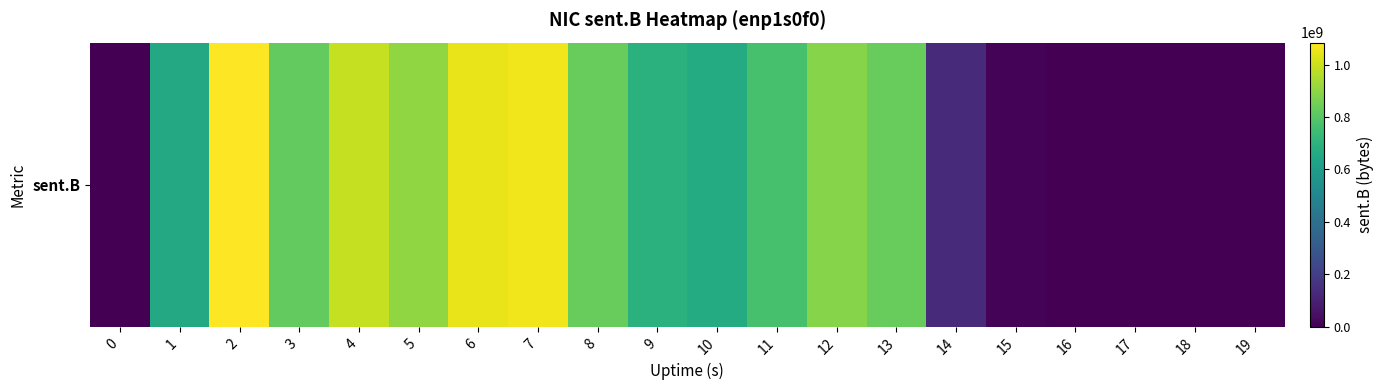

Read the value at 5, to the nearest 10.

903235210